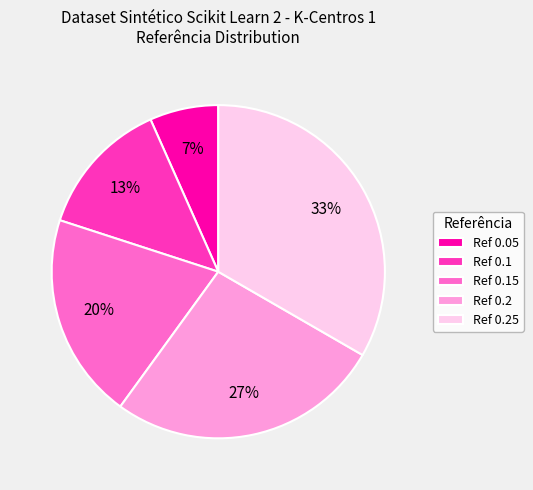

Is it true that Ref 0.15 is 20% of the pie?

True